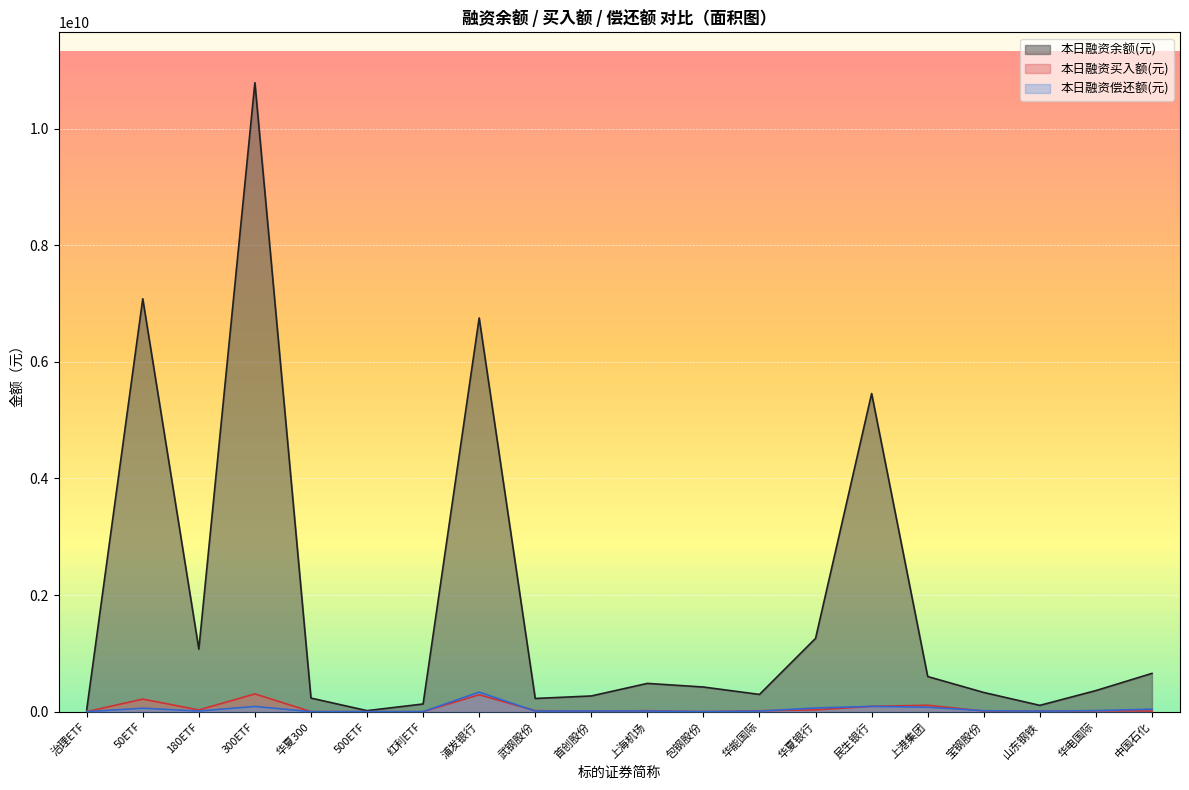

What is the difference between the 本日融资偿还额(元) values at 山东钢铁 and 民生银行?

81136479